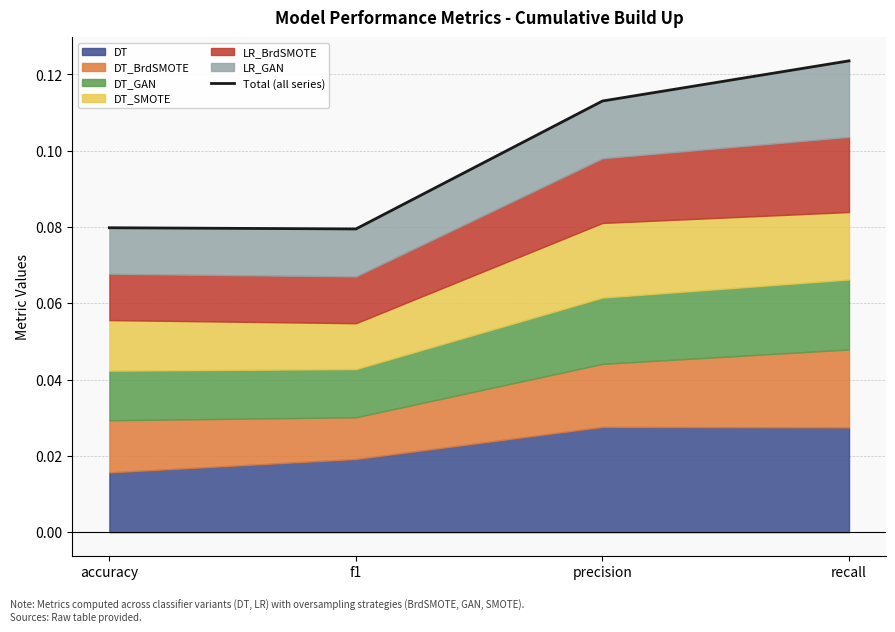

Reading left to right, list all the values displayed in this chart.

0.1	0.1	0.1	0.1